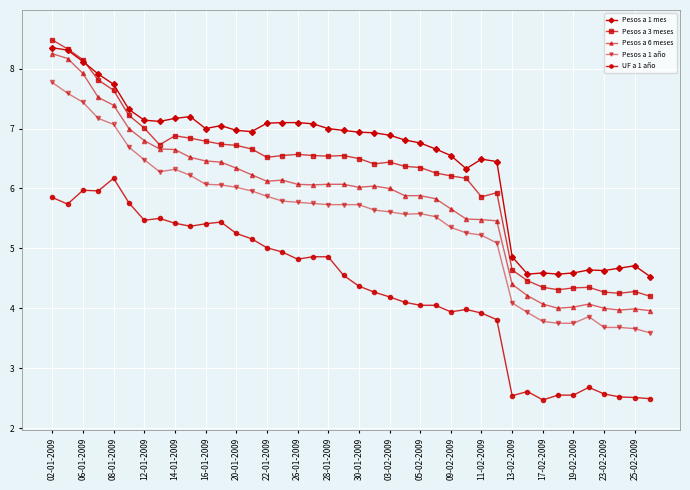

True or false: Pesos a 6 meses has more than 0 interior local peaks.

True